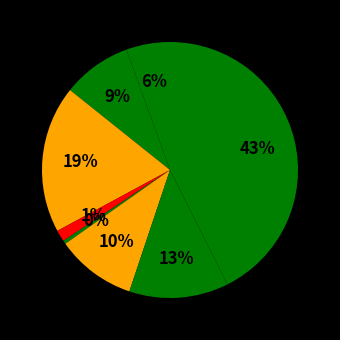

Which category has the smallest portion of the pie?

Homicide